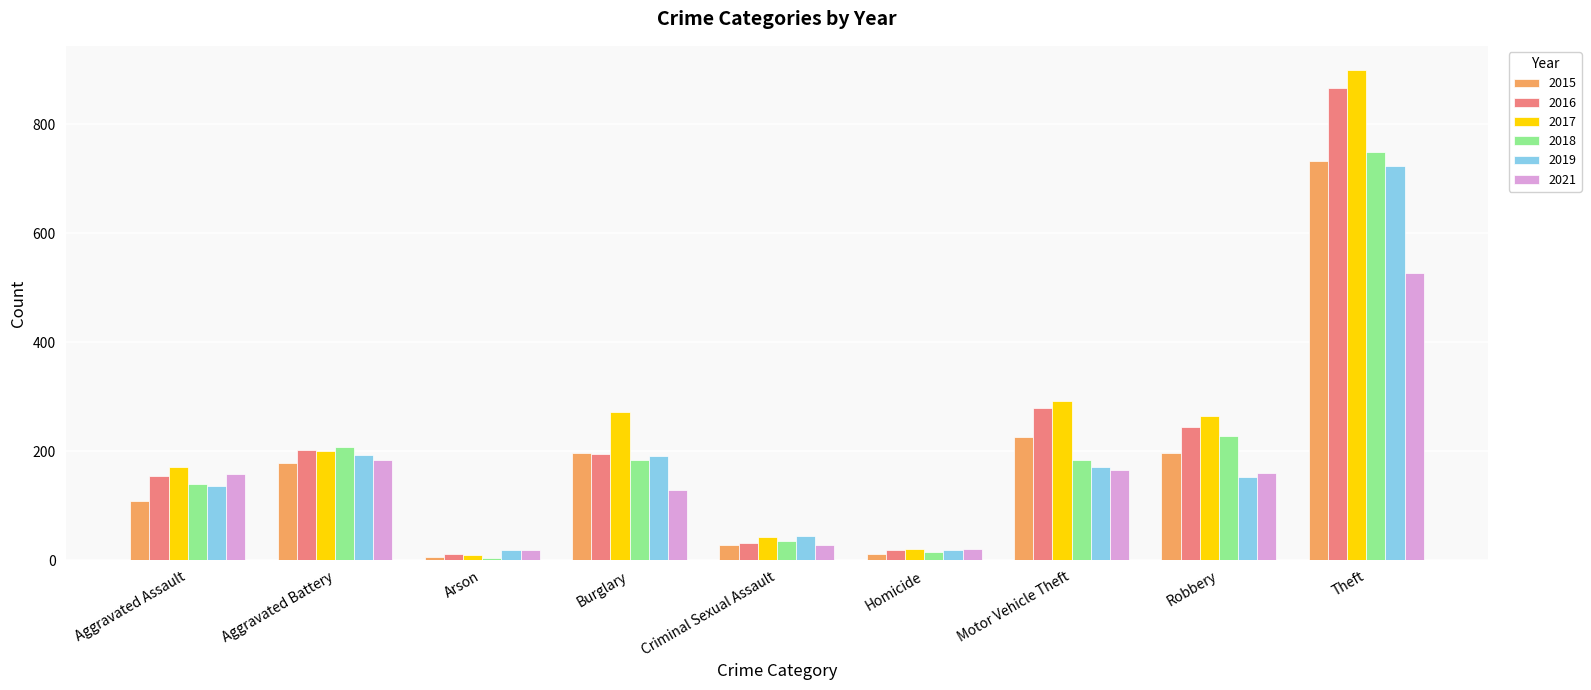

Is it true that 2015 equals 265 at Burglary?

False